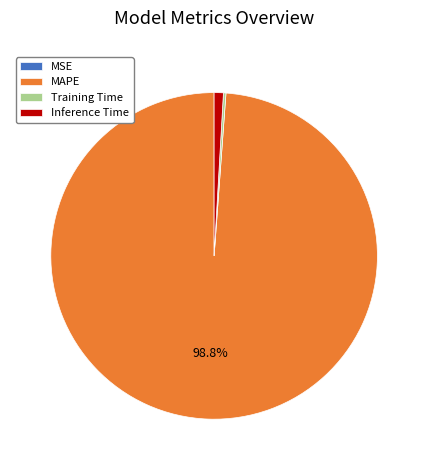

Combined, do MAPE and Inference Time account for over 50%?

Yes